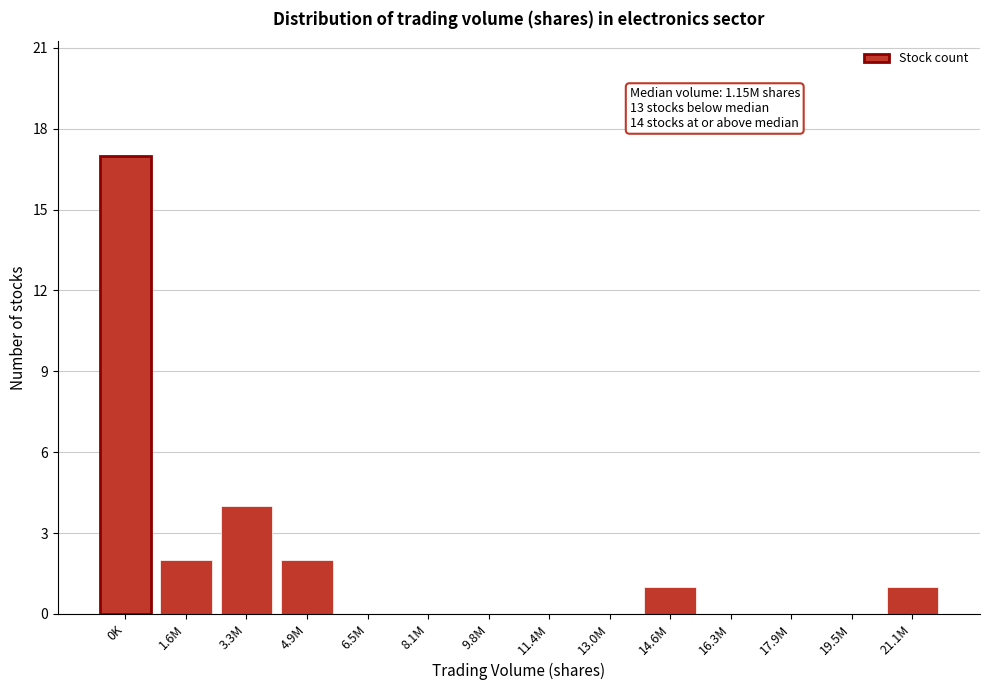

Reading right to left, what are all the values shown in this chart?

21.1M=1	19.5M=0	17.9M=0	16.3M=0	14.6M=1	13.0M=0	11.4M=0	9.8M=0	8.1M=0	6.5M=0	4.9M=2	3.3M=4	1.6M=2	0K=17